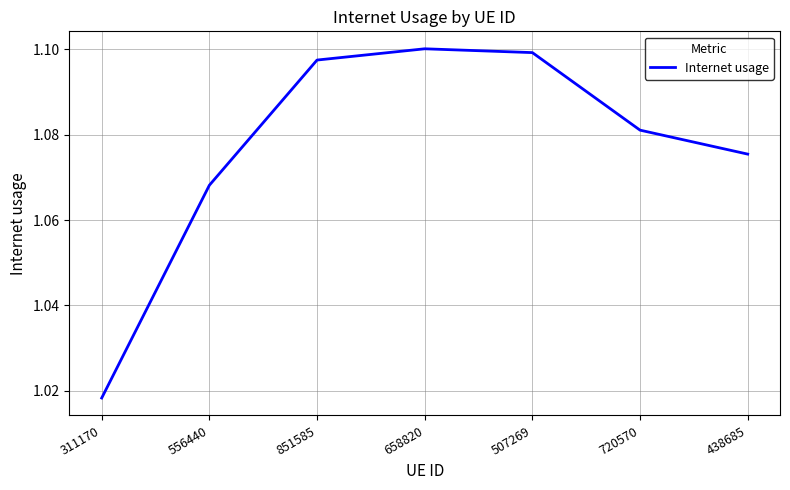

Rank the categories by value from highest to lowest.

658820, 507269, 851585, 720570, 438685, 556440, 311170